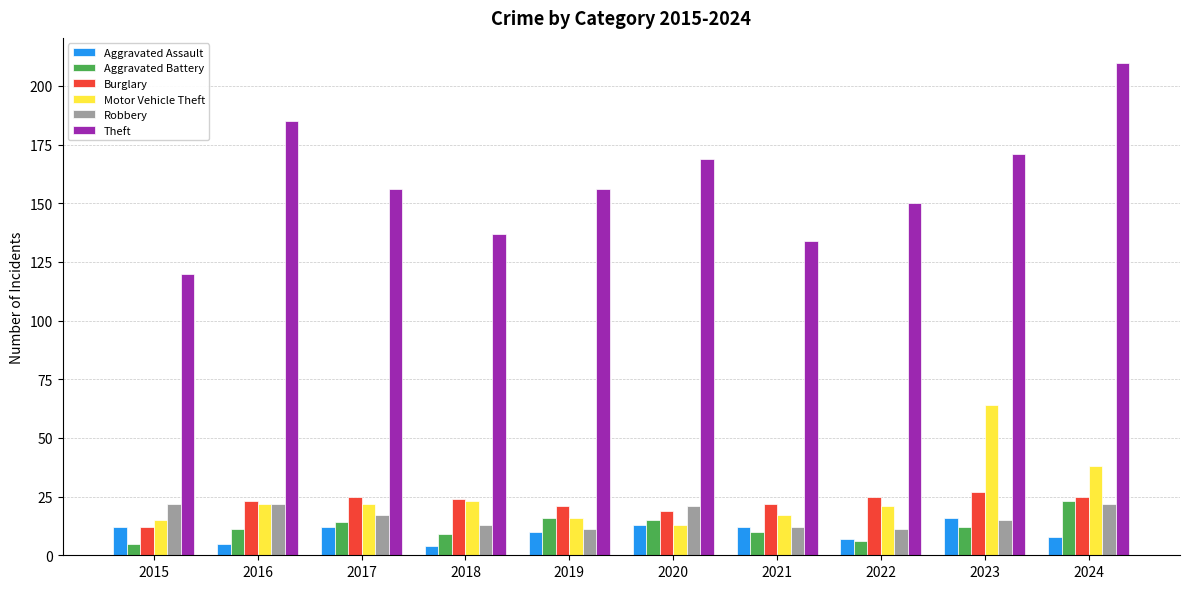

The value of Motor Vehicle Theft at 2015 is 15. True or false?

True